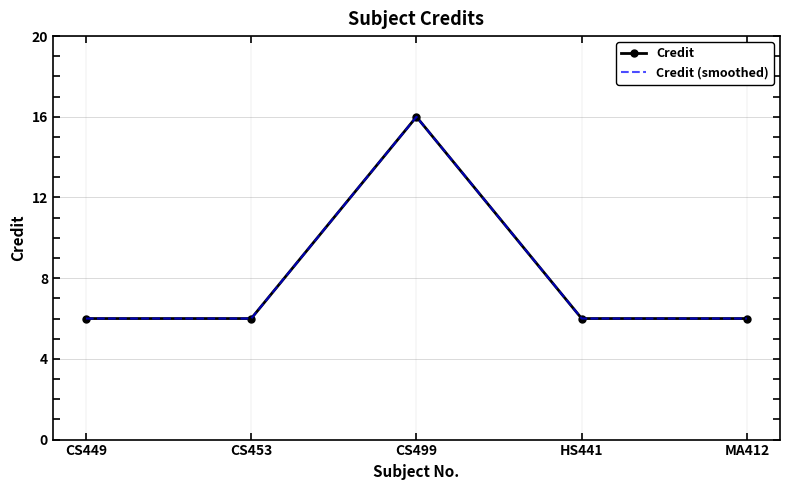

What is the average value of the Credit (smoothed) series?

8